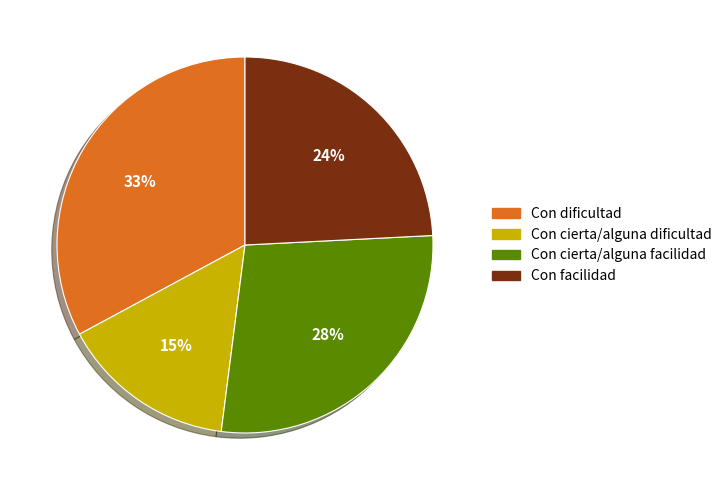

Is it true that Con cierta/alguna facilidad is 28% of the pie?

True